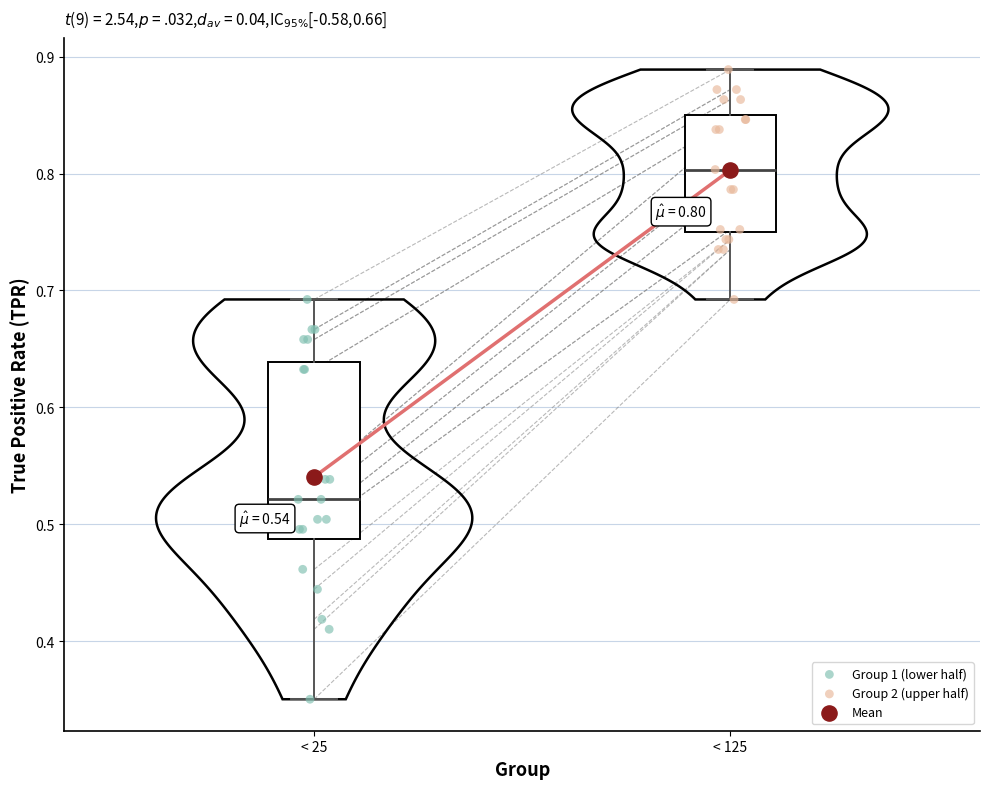

Which box has the lowest median line?

< 25